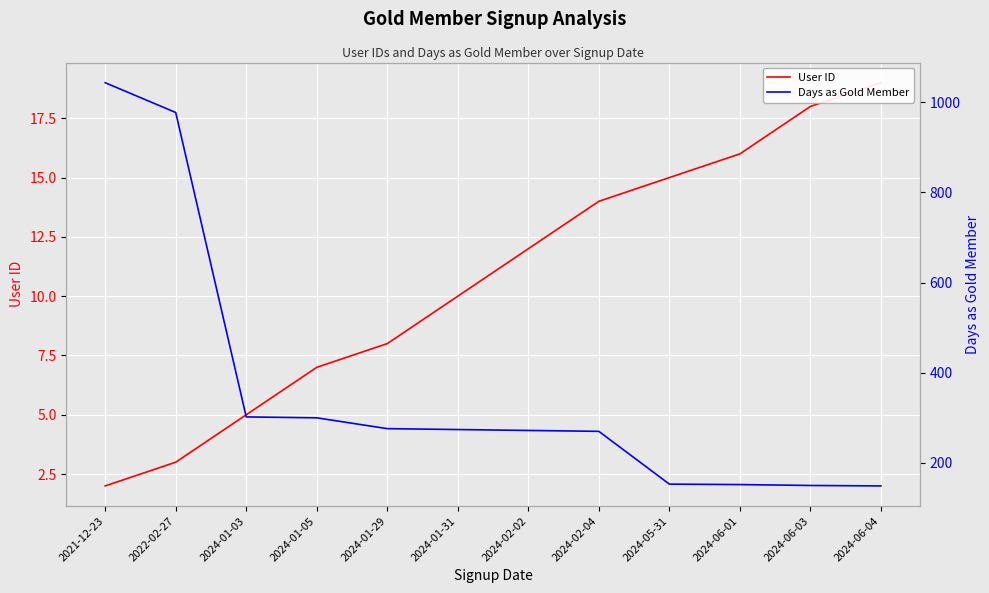

What is the label of the 9th point from the right?

2024-01-05